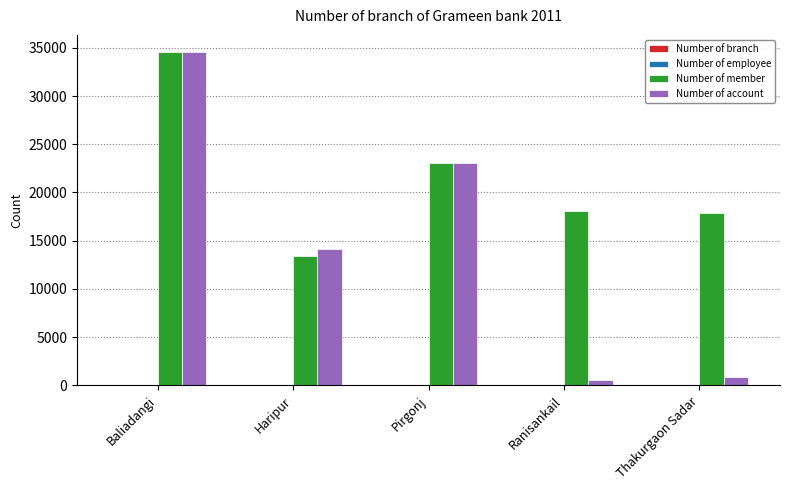

Which series changed the most between Pirgonj and Ranisankail?

Number of account